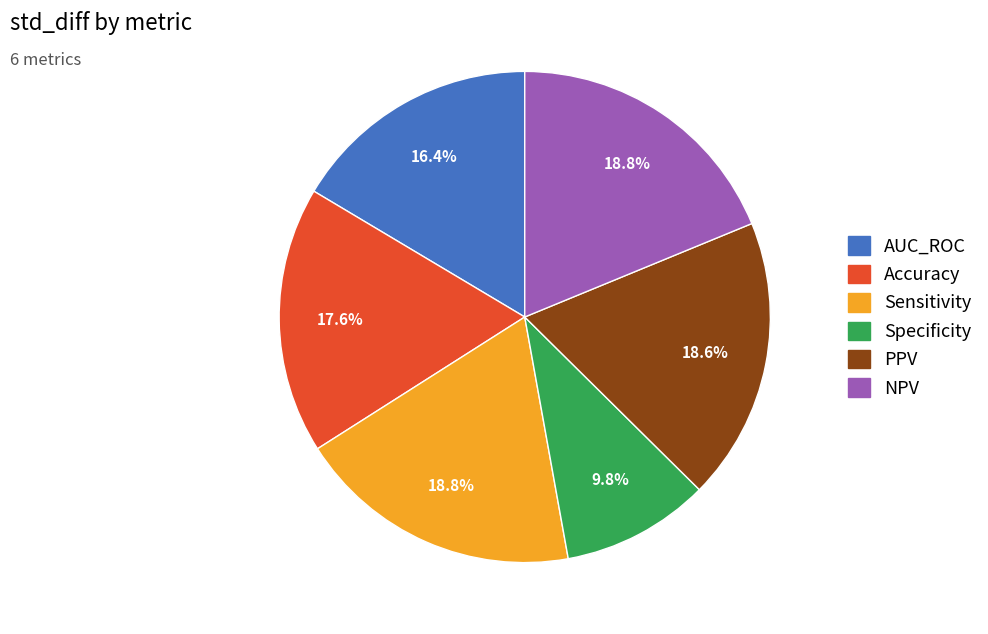

True or false: NPV accounts for 24% of the total.

False